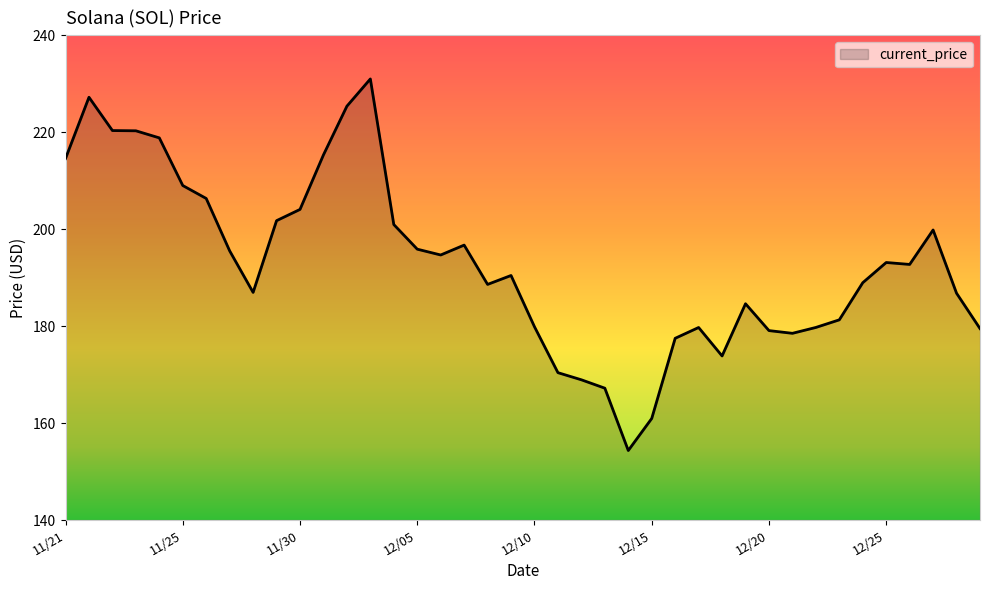

What is the sum of all values?

7720.9